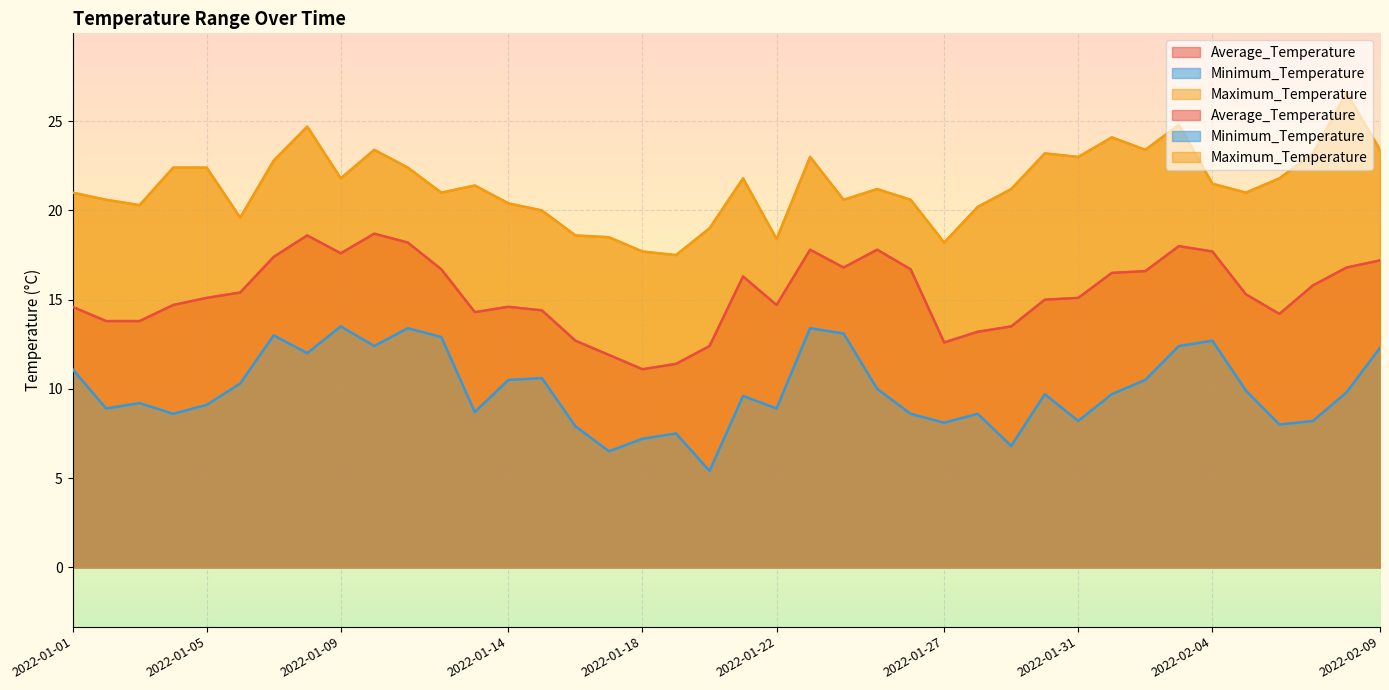

The Average_Temperature series shows 16.7 at 2022-01-12. True or false?

True